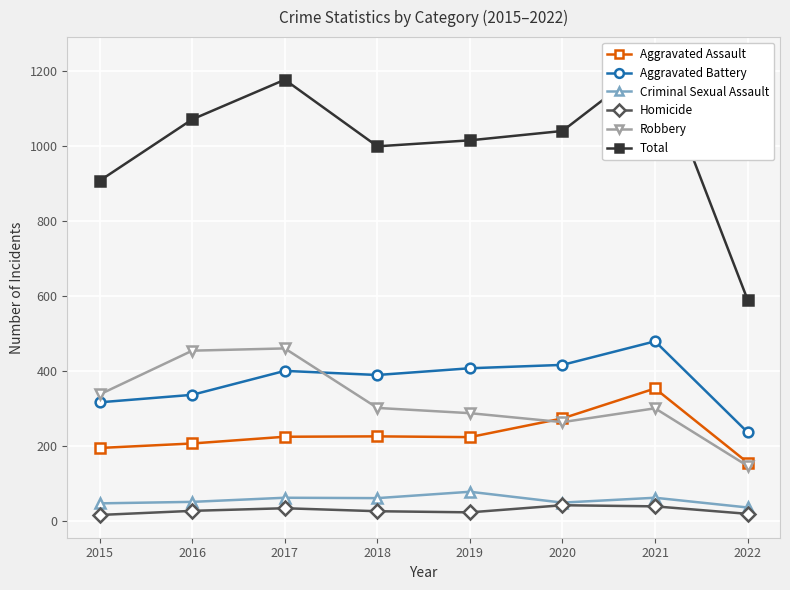

What is the maximum value shown in the chart?

1231